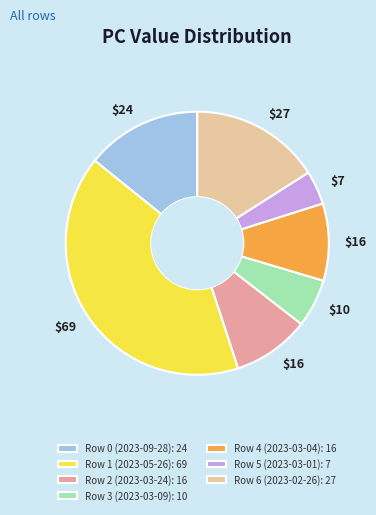

How many segments does this pie chart have?

7